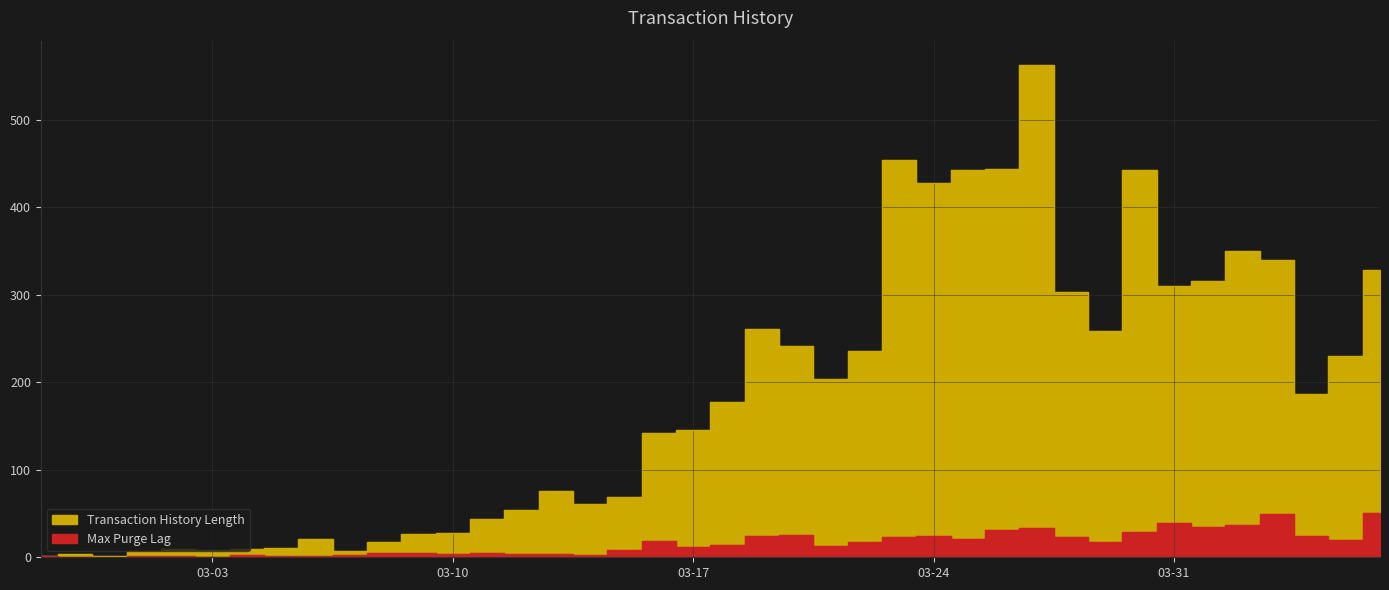

True or false: Max Purge Lag and Transaction History Length intersect in this chart.

False